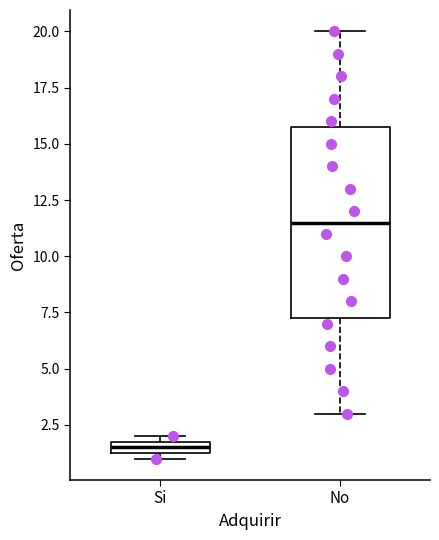

Which box has the highest median line?

No